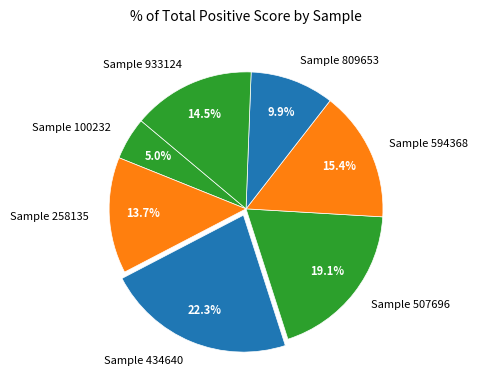

Which slice is the largest?

Sample 434640